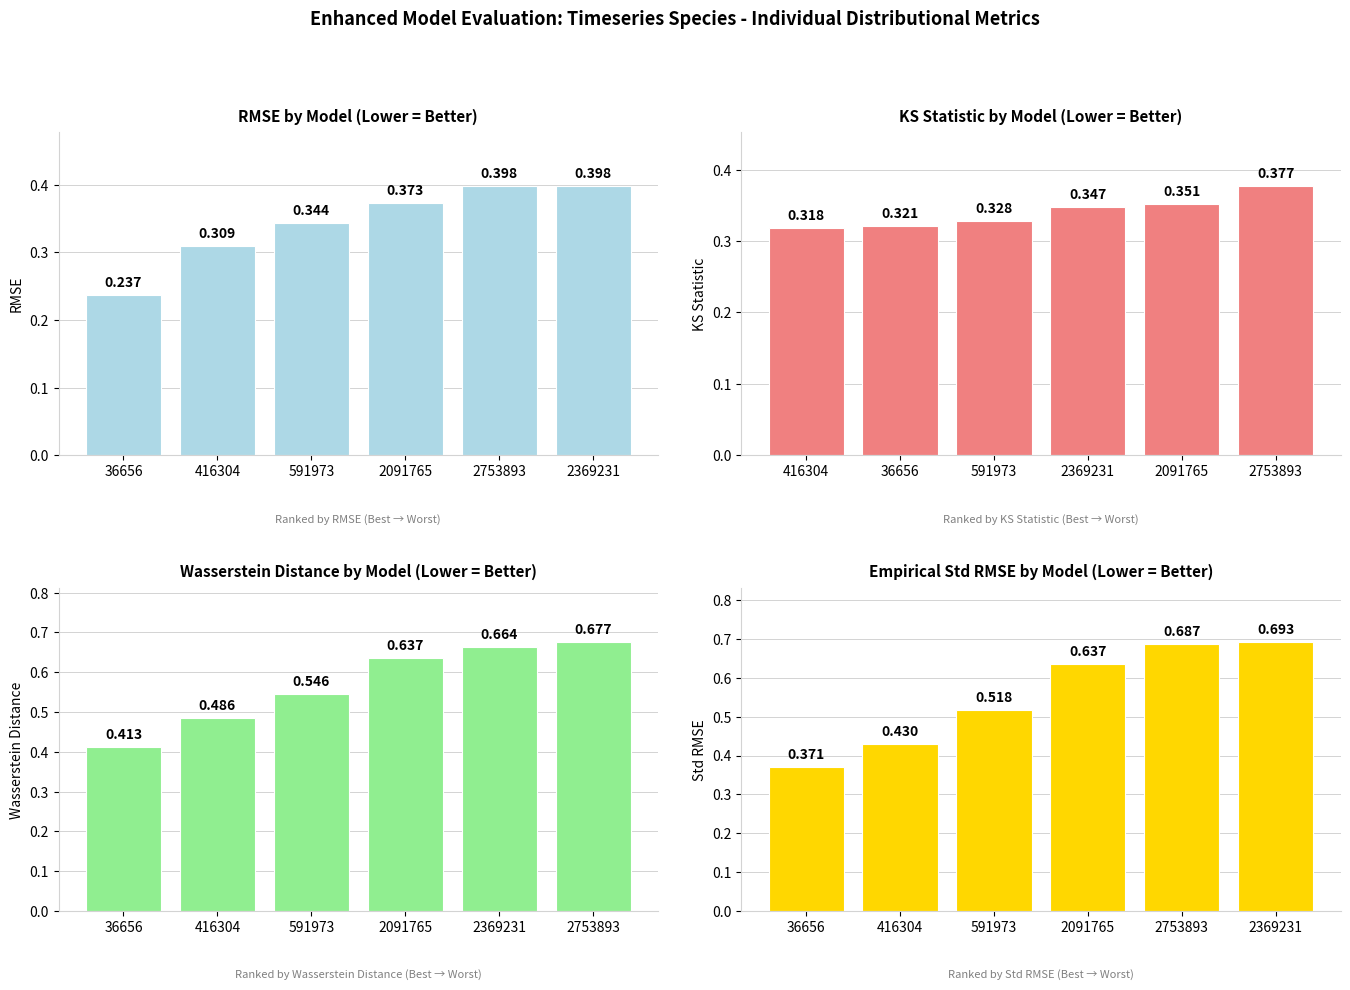

List the labels in order of species_7 value, smallest first.

36656, 416304, 591973, 2091765, 2753893, 2369231